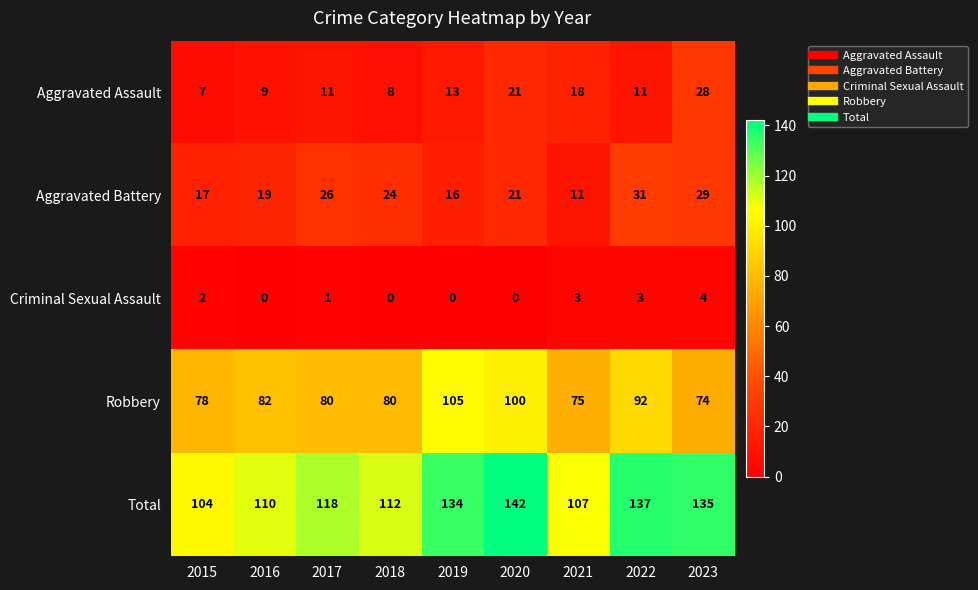

Which label corresponds to the largest value in the chart?

2020